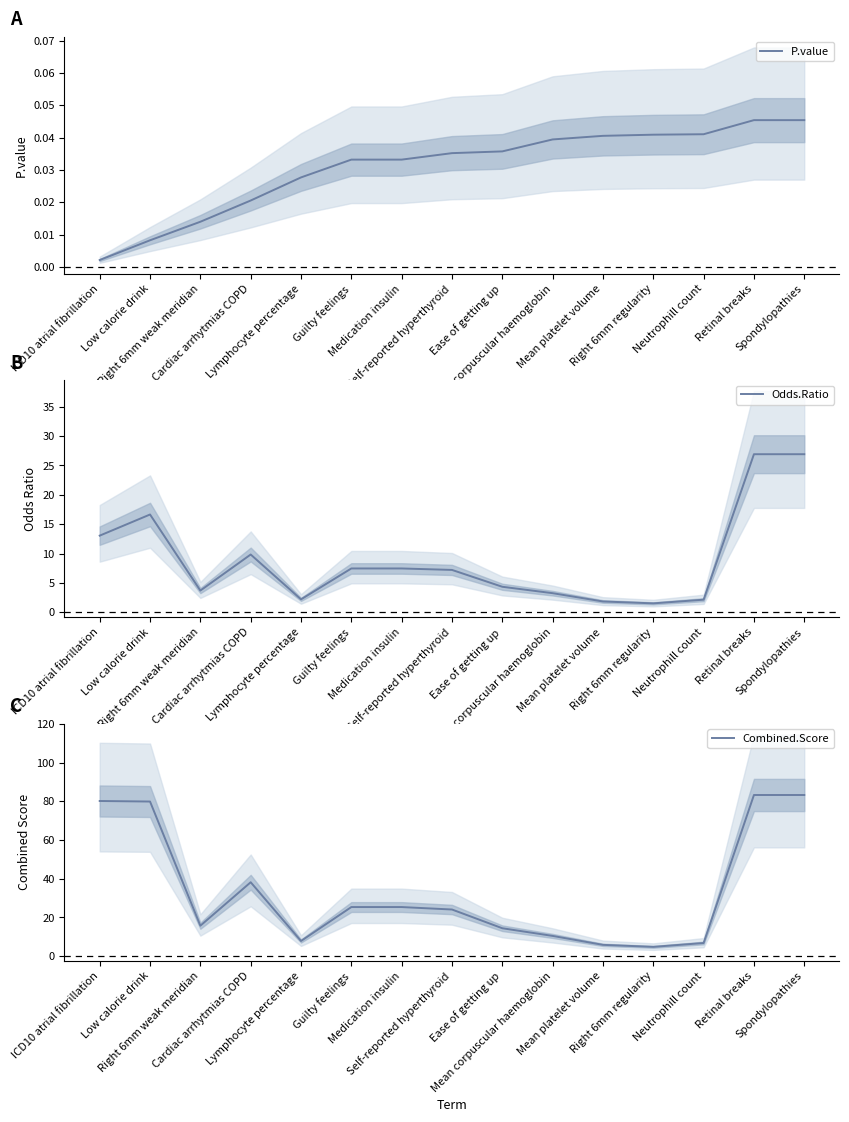

Which category has the highest value in the Odds.Ratio series?

Retinal breaks